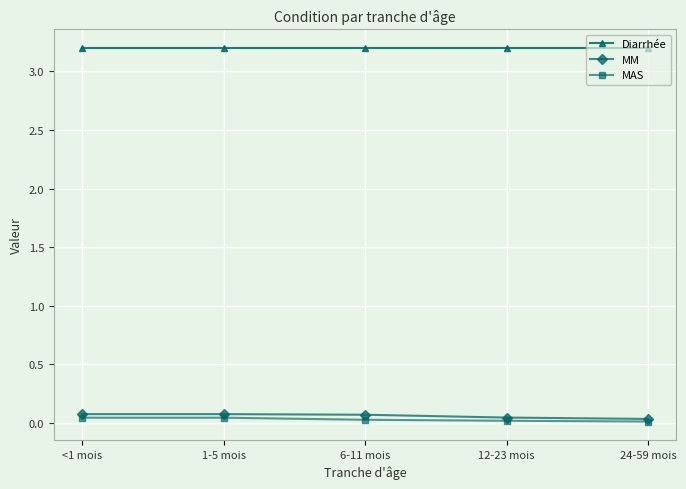

What is the sum of the MM values at 1-5 mois and 24-59 mois?

0.1